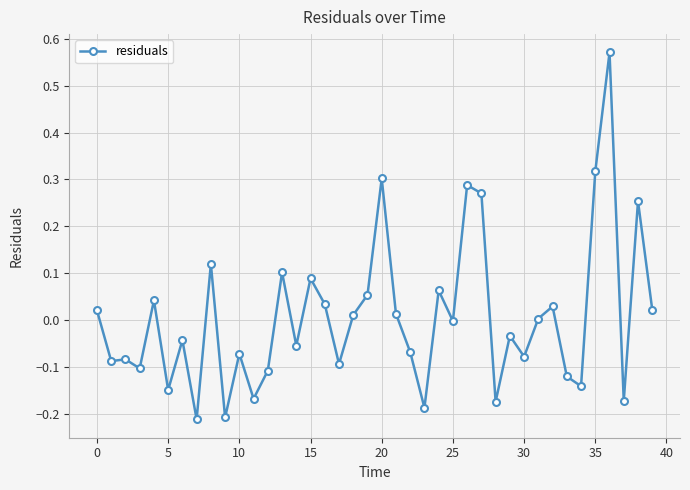

True or false: there are more than 1 points higher than both neighbors.

True